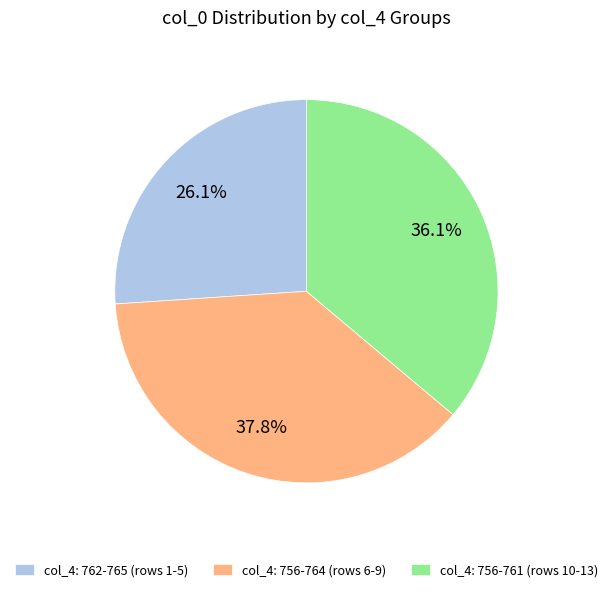

Count the number of slices in the pie.

3